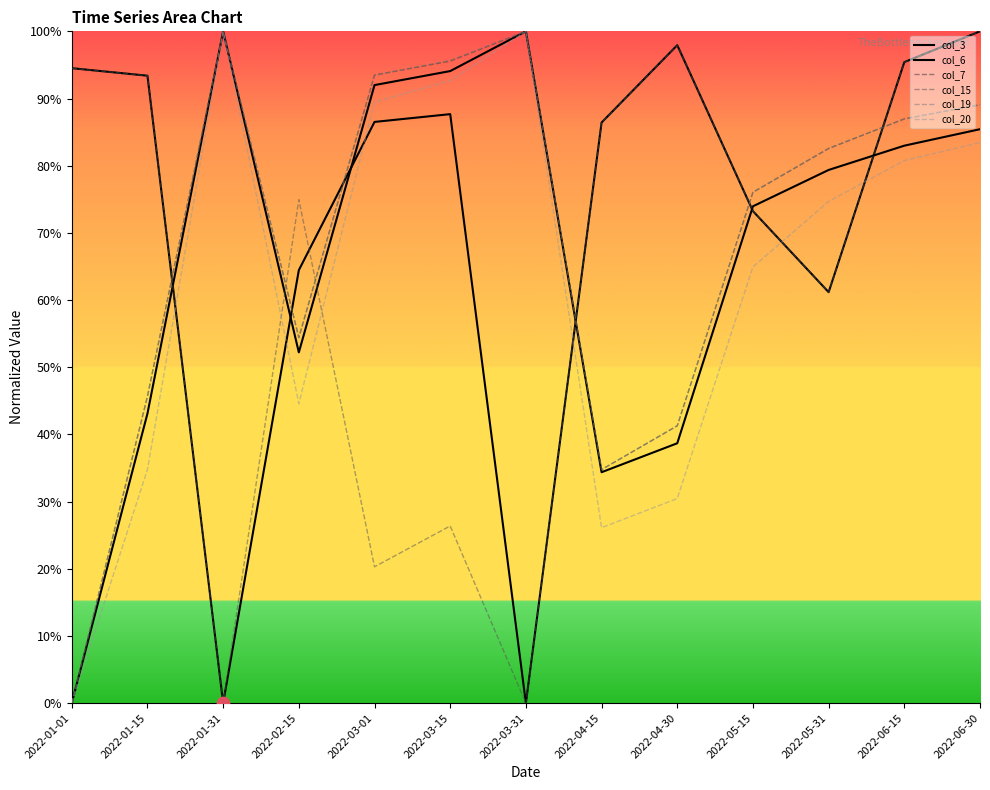

Which series contains the lowest Y value?

col_3